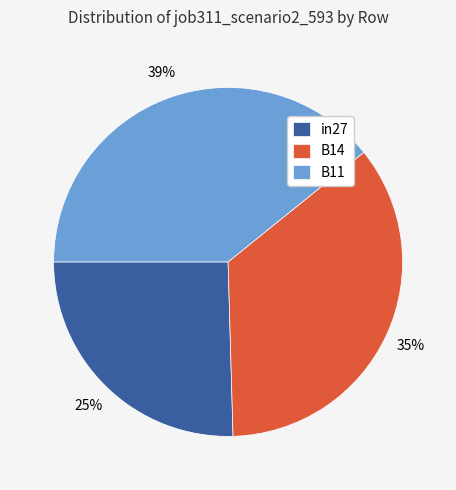

Is there a majority slice in this chart?

No